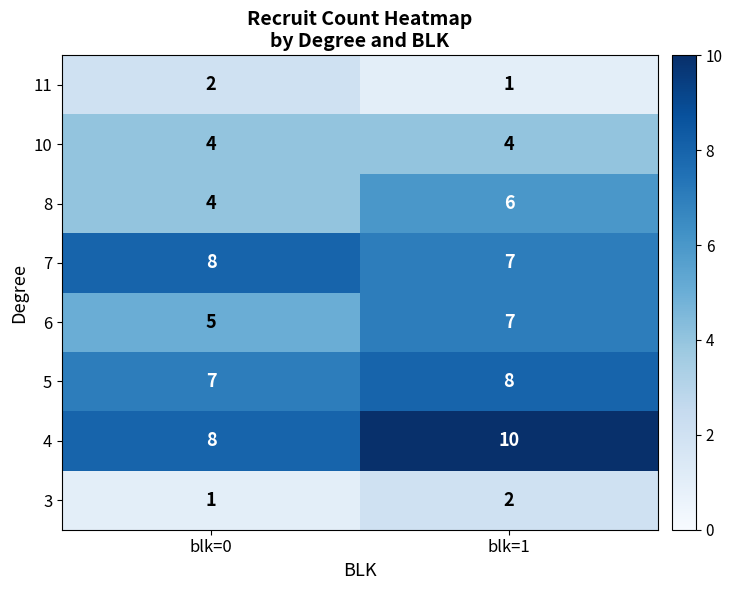

What is the sum of the 5 values at blk=0 and blk=1?

15